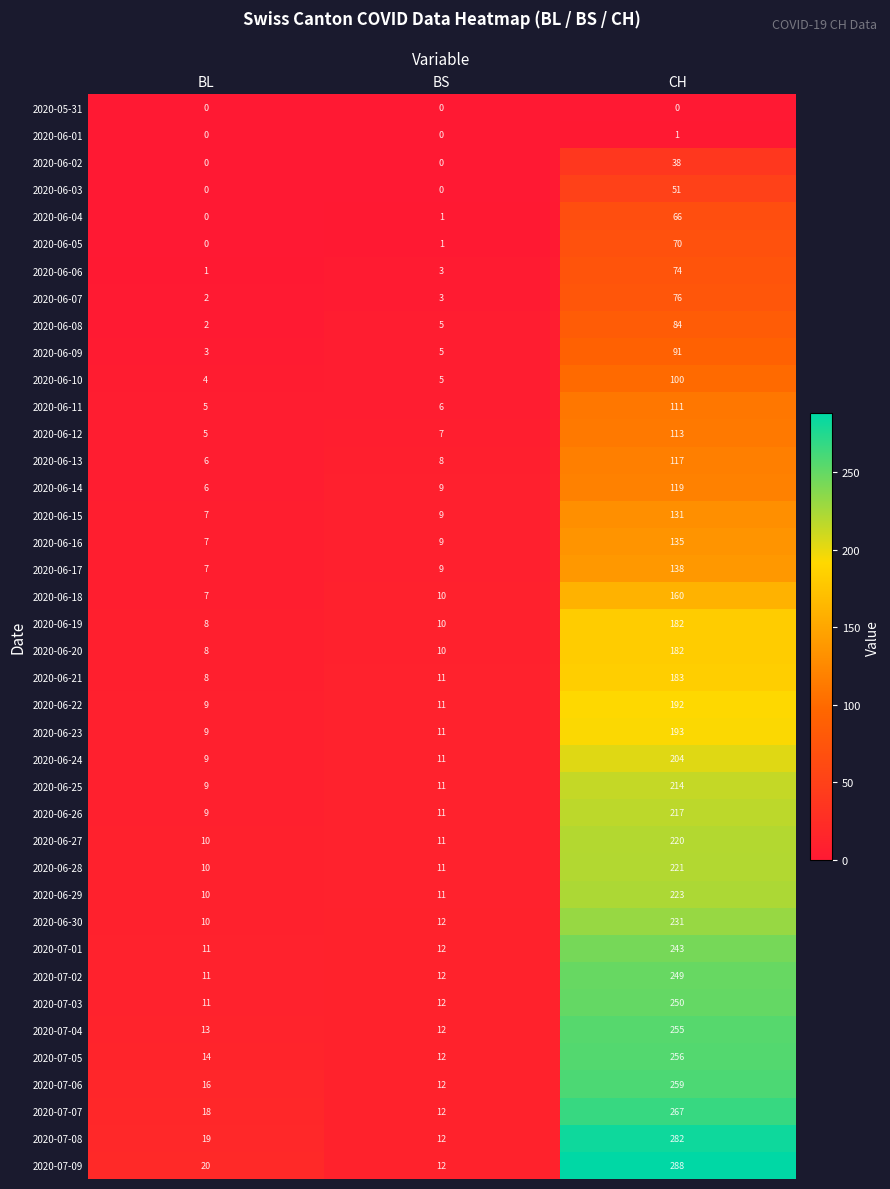

Read the 2020-07-03 value at BL.

11